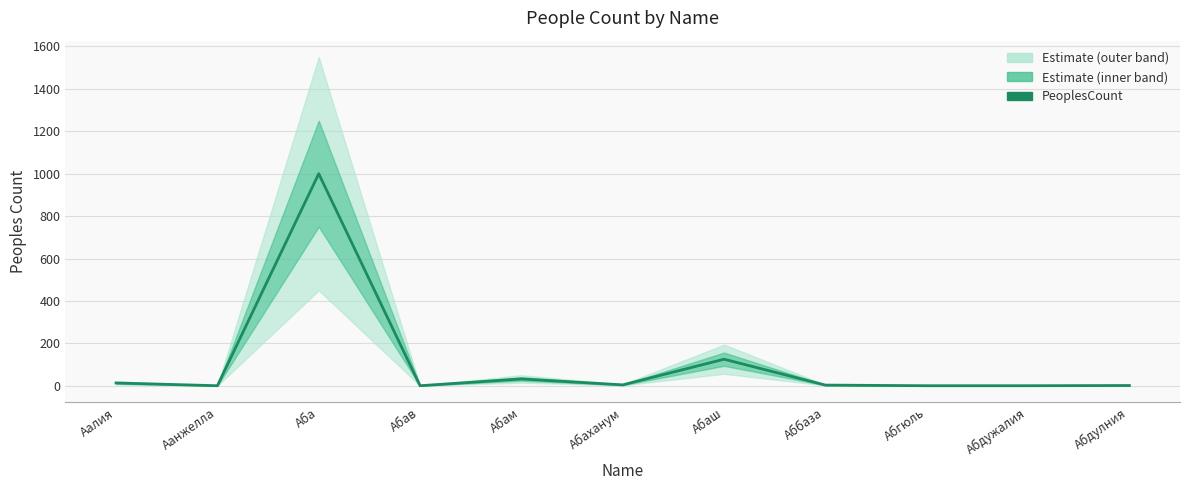

Does the chart have visible grid lines?

Yes